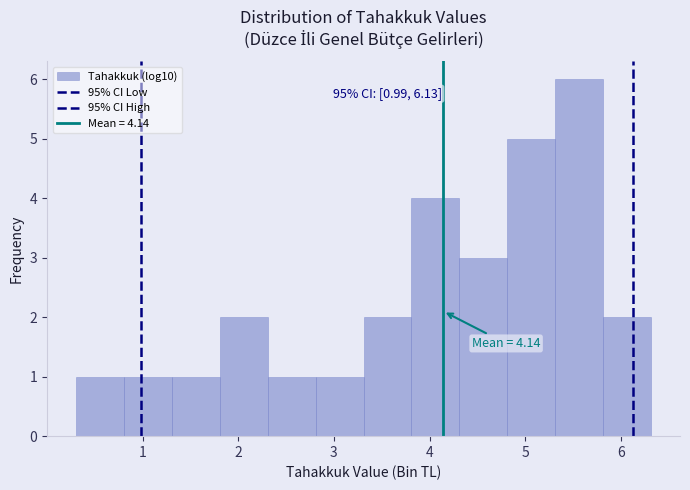

Over which range of the x-axis is the bar tallest?

5.3 to 5.8